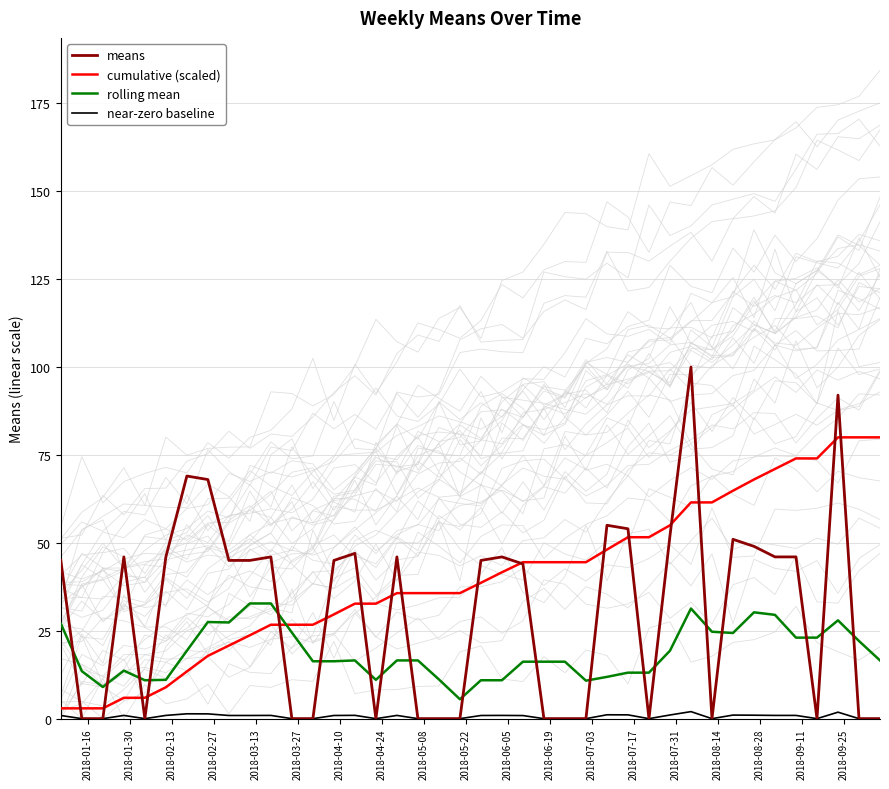

What is the maximum value for cumulative (scaled)?

80.0